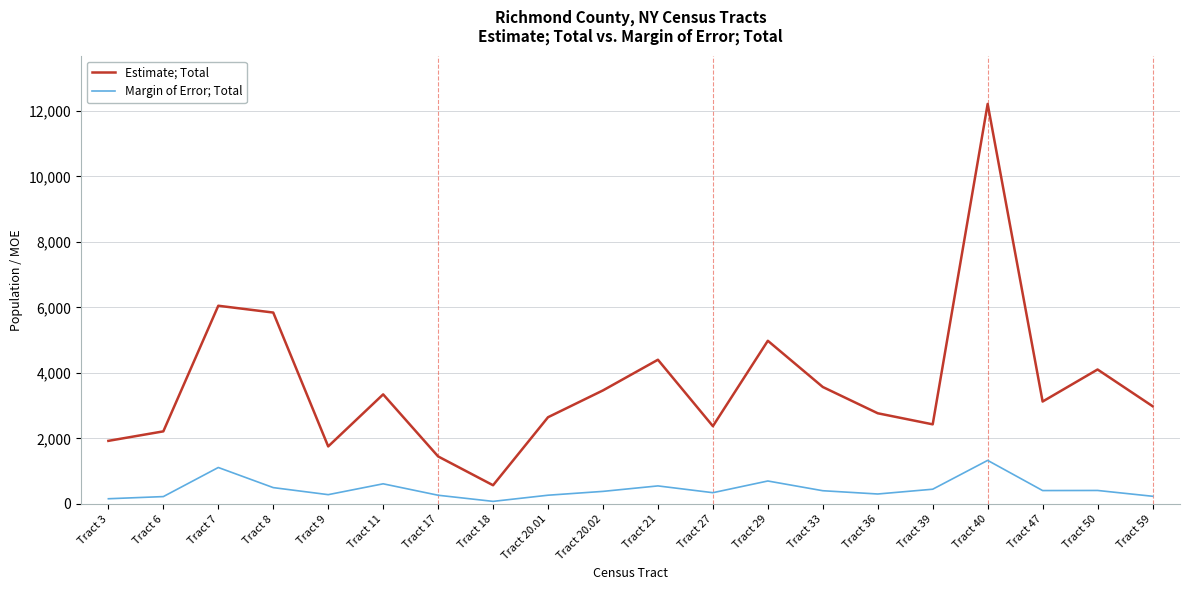

Between Tract 36 and Tract 40, which series saw the biggest shift?

Estimate; Total